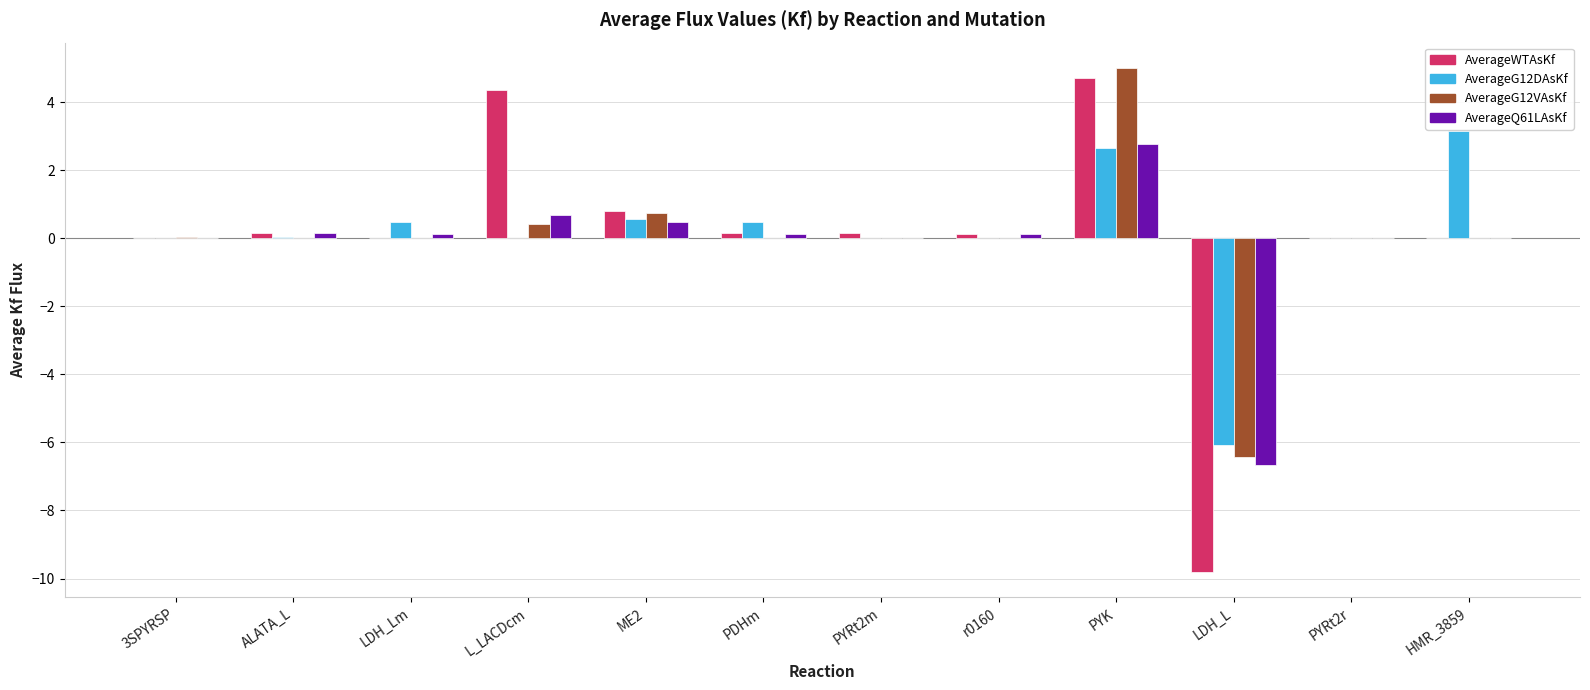

How many categories are shown in the chart?

12